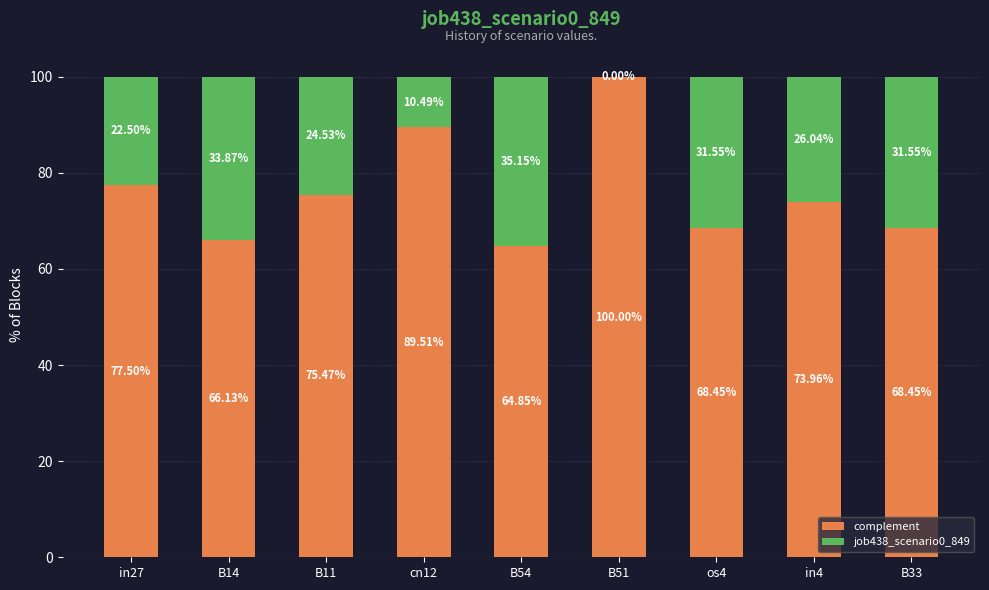

Does the chart contain stacked bars?

Yes